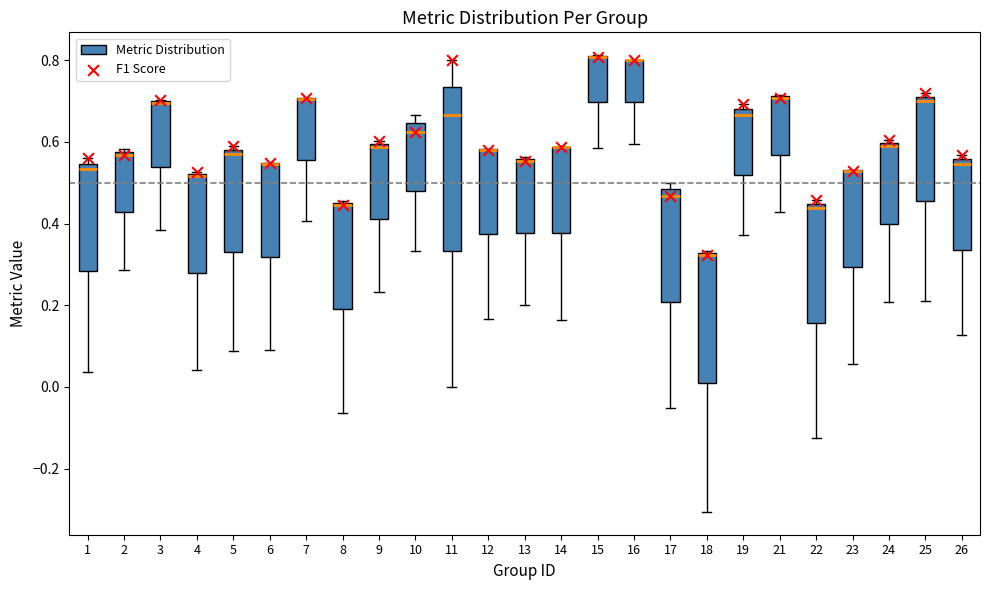

Reading left to right, read every box against the y-axis: the position of its median line, the range the box covers, and the ends of its whiskers. The values are not printed on the chart, so give them approximately, as read against the axis.

1: median 0.54 (just below the box's upper edge), box 0.28 to 0.54, whiskers 0.04 to 0.56
2: median 0.56, box 0.42 to 0.58, whiskers 0.28 to 0.58 (just above the box's upper edge)
3: median 0.70 (drawn on the box's upper edge), box 0.54 to 0.70, whiskers 0.38 to 0.70
4: median 0.52, box 0.28 to 0.52, whiskers 0.04 to 0.52
5: median 0.58 (just below the box's upper edge), box 0.32 to 0.58, whiskers 0.08 to 0.60
6: median 0.54 (drawn on the box's upper edge), box 0.32 to 0.54, whiskers 0.10 to 0.54
7: median 0.70 (drawn on the box's upper edge), box 0.56 to 0.70, whiskers 0.40 to 0.70
8: median 0.44 (drawn on the box's upper edge), box 0.20 to 0.46, whiskers -0.06 to 0.46
9: median 0.58, box 0.42 to 0.60, whiskers 0.24 to 0.60 (just above the box's upper edge)
10: median 0.62, box 0.48 to 0.64, whiskers 0.34 to 0.66
11: median 0.66, box 0.34 to 0.74, whiskers 0.00 to 0.80
12: median 0.58 (drawn on the box's upper edge), box 0.38 to 0.58, whiskers 0.16 to 0.58
13: median 0.56 (drawn on the box's upper edge), box 0.38 to 0.56, whiskers 0.20 to 0.56
14: median 0.58 (drawn on the box's upper edge), box 0.38 to 0.58, whiskers 0.16 to 0.58
15: median 0.80 (drawn on the box's upper edge), box 0.70 to 0.82, whiskers 0.58 to 0.82
16: median 0.80 (drawn on the box's upper edge), box 0.70 to 0.80, whiskers 0.60 to 0.80
17: median 0.46, box 0.20 to 0.48, whiskers -0.06 to 0.50
18: median 0.32 (drawn on the box's upper edge), box 0.00 to 0.32, whiskers -0.30 to 0.34
19: median 0.66, box 0.52 to 0.68, whiskers 0.38 to 0.70
21: median 0.70 (drawn on the box's upper edge), box 0.56 to 0.72, whiskers 0.42 to 0.72
22: median 0.44 (just below the box's upper edge), box 0.16 to 0.44, whiskers -0.12 to 0.46
23: median 0.52 (drawn on the box's upper edge), box 0.30 to 0.54, whiskers 0.06 to 0.54
24: median 0.60 (just below the box's upper edge), box 0.40 to 0.60, whiskers 0.20 to 0.60 (just above the box's upper edge)
25: median 0.70, box 0.46 to 0.72, whiskers 0.22 to 0.72 (just above the box's upper edge)
26: median 0.54, box 0.34 to 0.56, whiskers 0.12 to 0.56 (just above the box's upper edge)